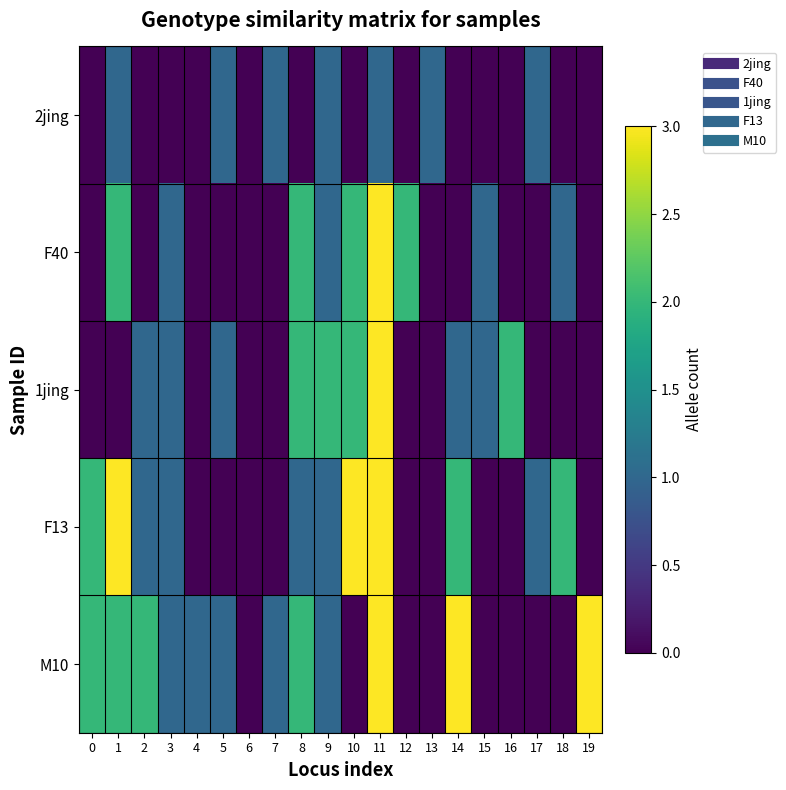

What is the difference between the highest and lowest values at 1?

3